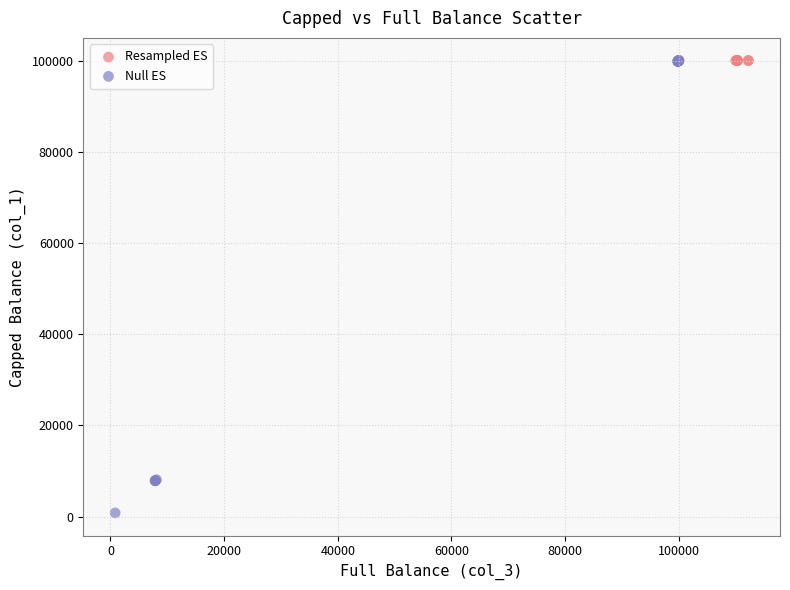

Which series contains the lowest Y value?

Null ES